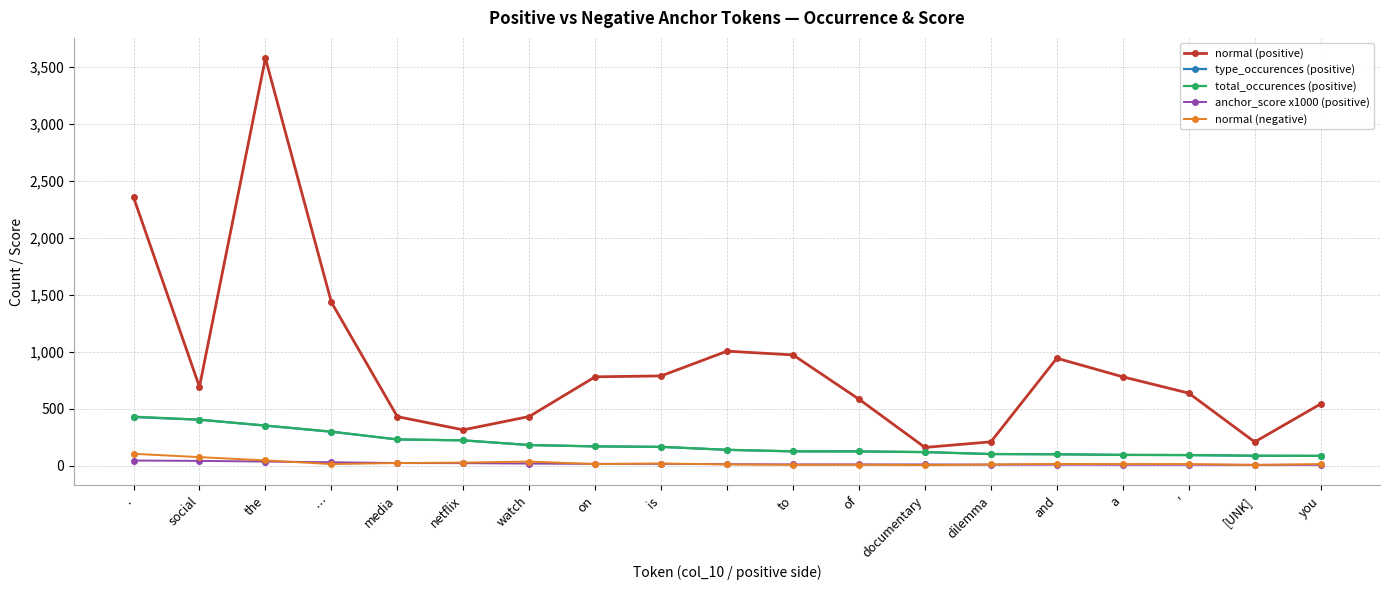

Count the number of categories in the chart.

19